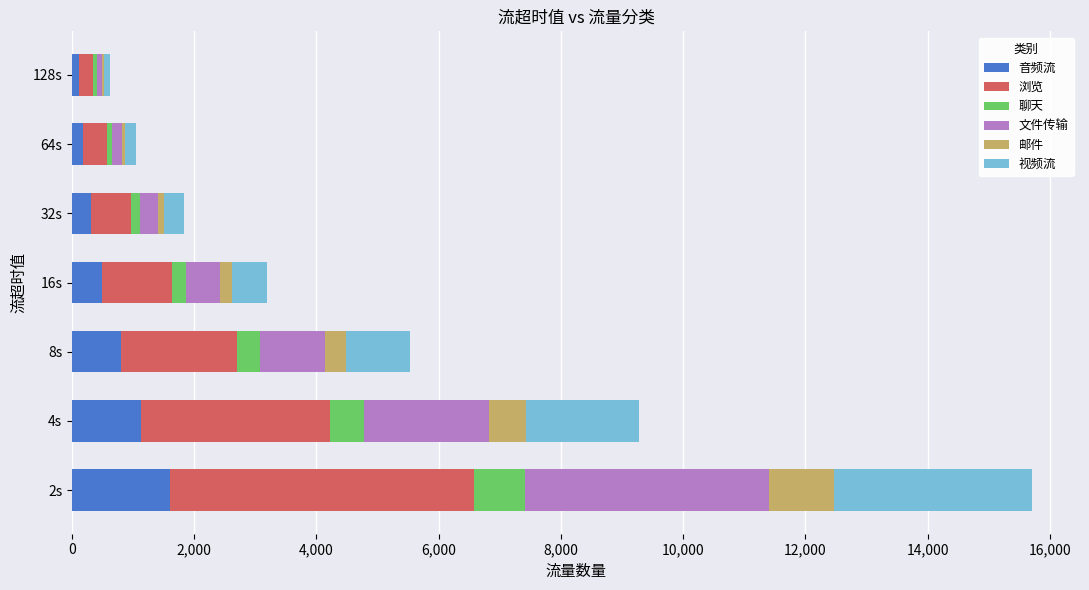

At which category is the sum across all series the highest?

2s